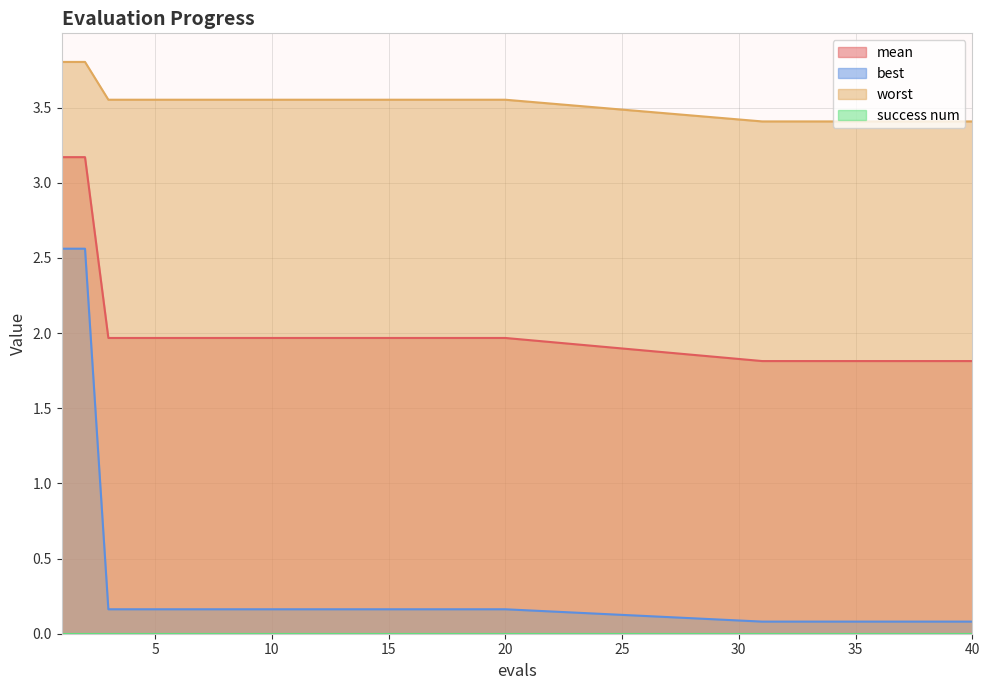

Reading left to right, transcribe all the data shown in this chart.

mean: 1=3.2	2=3.2	3=2.0	4=2.0	5=2.0	6=2.0	7=2.0	8=2.0	9=2.0	10=2.0	11=2.0	12=2.0	13=2.0	14=2.0	15=2.0	16=2.0	17=2.0	18=2.0	19=2.0	20=2.0	31=1.8	32=1.8	33=1.8	34=1.8	35=1.8	36=1.8	37=1.8	38=1.8	39=1.8	40=1.8
best: 1=2.6	2=2.6	3=0.2	4=0.2	5=0.2	6=0.2	7=0.2	8=0.2	9=0.2	10=0.2	11=0.2	12=0.2	13=0.2	14=0.2	15=0.2	16=0.2	17=0.2	18=0.2	19=0.2	20=0.2	31=0.1	32=0.1	33=0.1	34=0.1	35=0.1	36=0.1	37=0.1	38=0.1	39=0.1	40=0.1
worst: 1=3.8	2=3.8	3=3.6	4=3.6	5=3.6	6=3.6	7=3.6	8=3.6	9=3.6	10=3.6	11=3.6	12=3.6	13=3.6	14=3.6	15=3.6	16=3.6	17=3.6	18=3.6	19=3.6	20=3.6	31=3.4	32=3.4	33=3.4	34=3.4	35=3.4	36=3.4	37=3.4	38=3.4	39=3.4	40=3.4